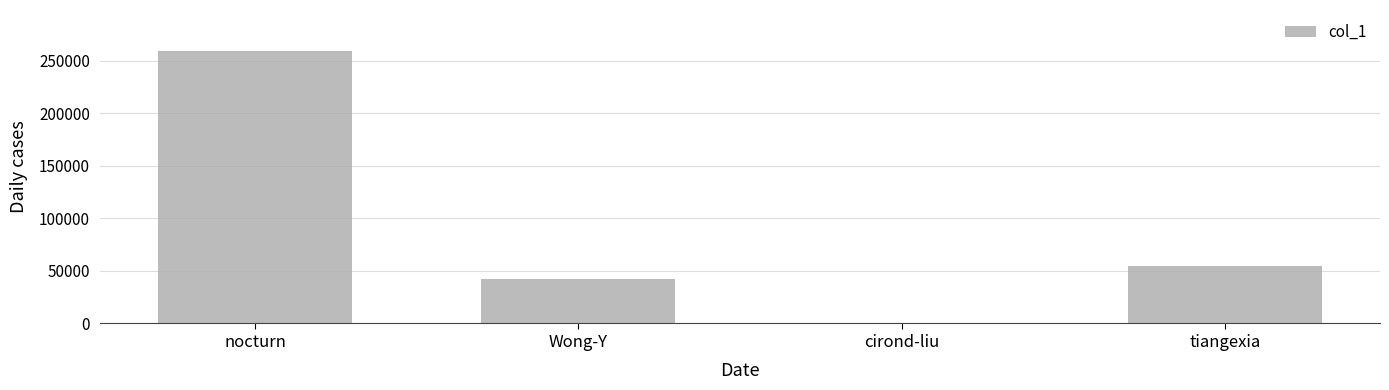

What is the greatest value displayed?

259452